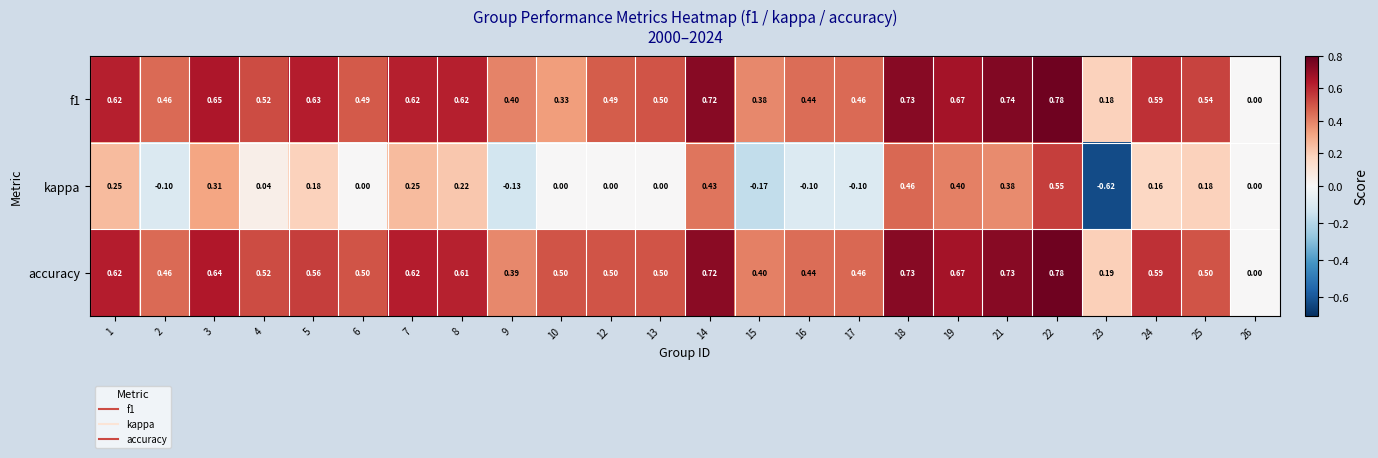

Which series has the largest total across all categories?

accuracy